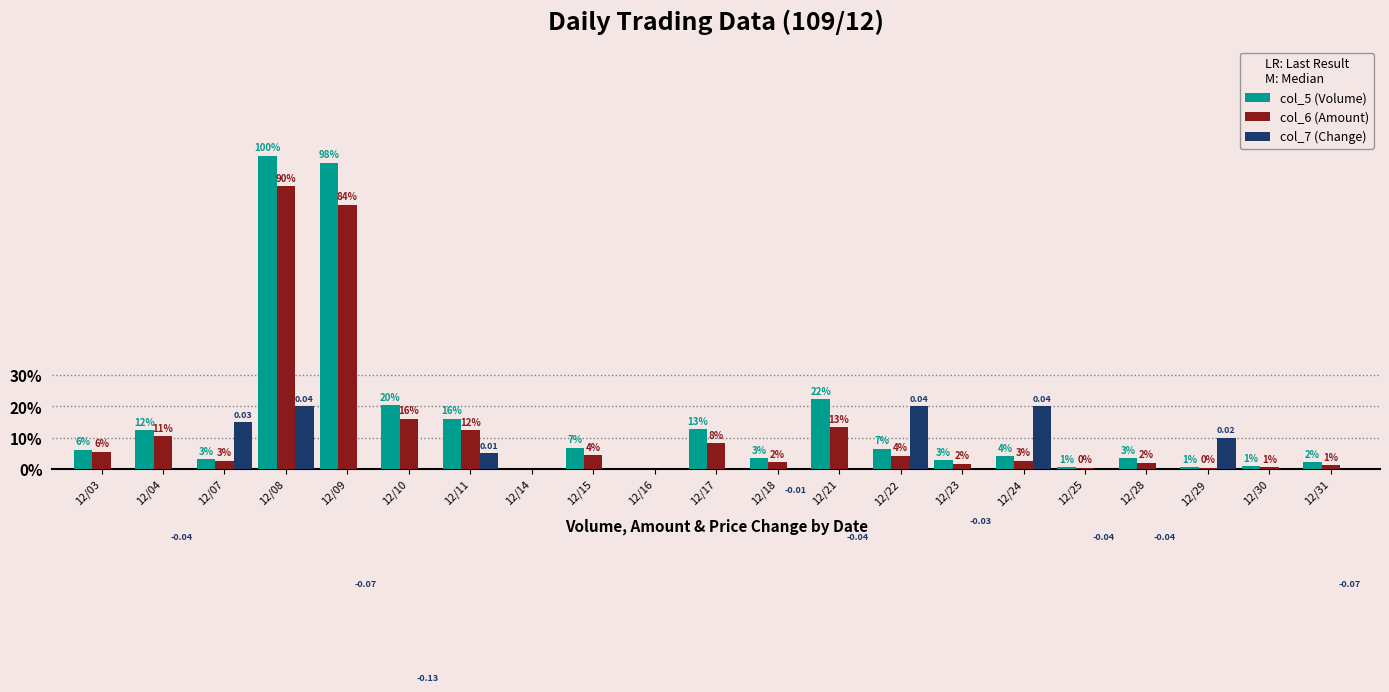

At which label is col_5 (Volume) closest to 161500?

12/21